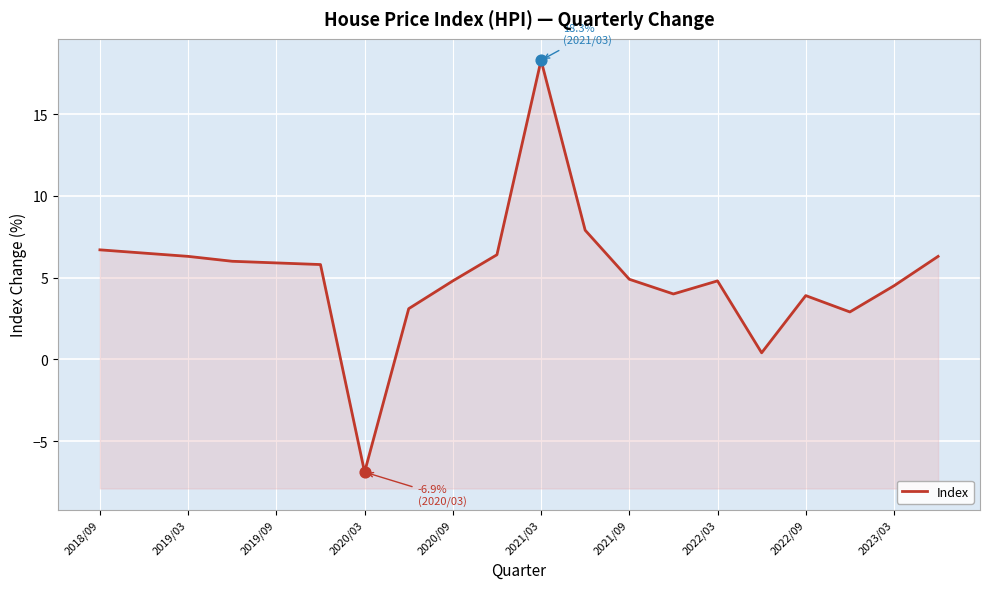

What is the ratio of the value at 11 to the value at 14?

1.6